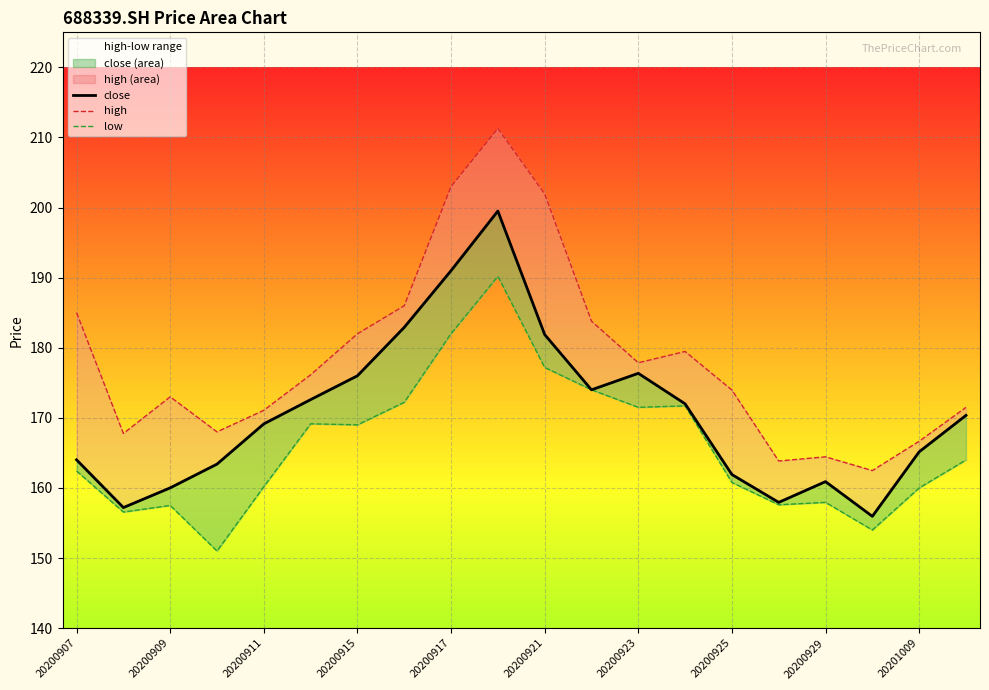

What is the minimum value shown in the chart?

151.0